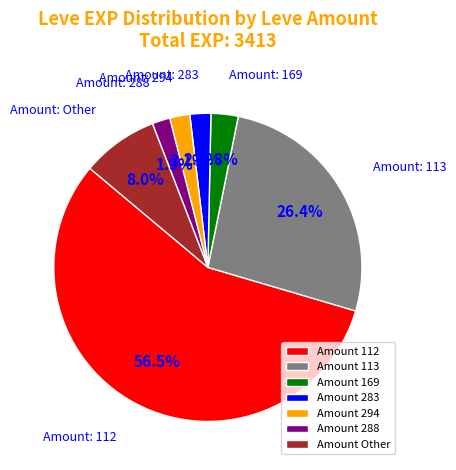

How many slices are in this pie chart?

7